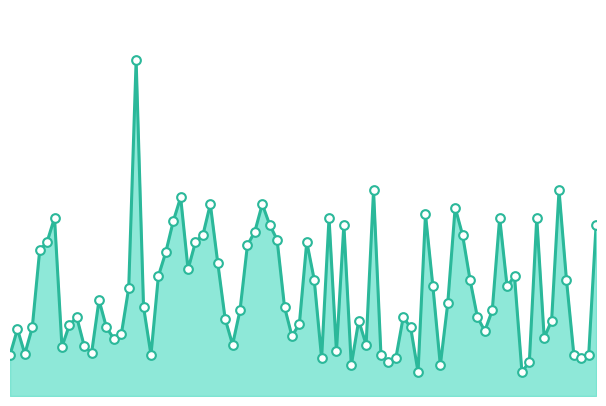

Is this an area chart (filled region under the line)?

Yes